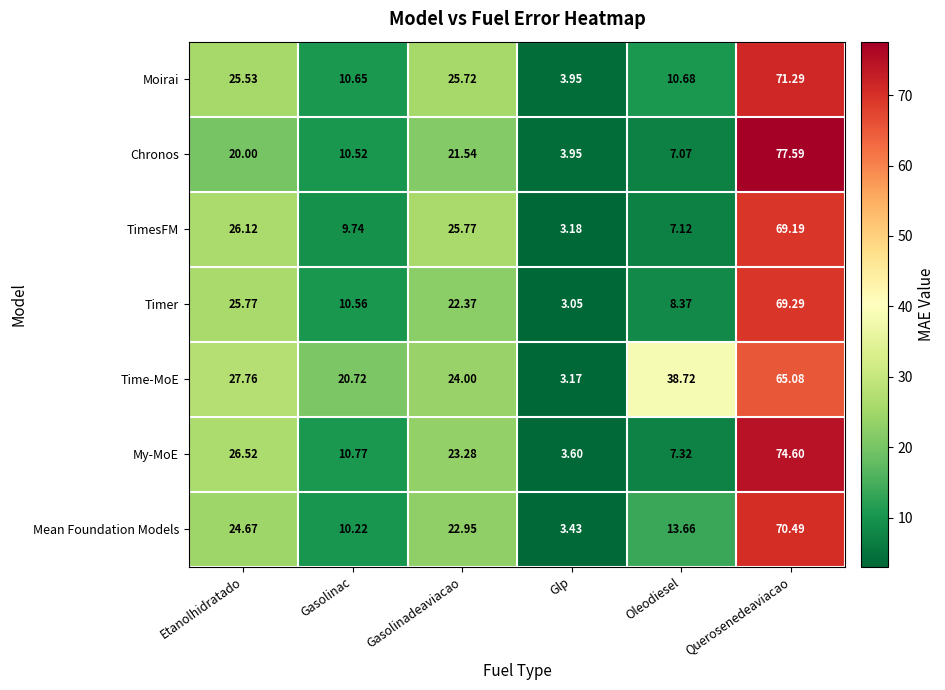

At which label does Timer reach its minimum?

Glp